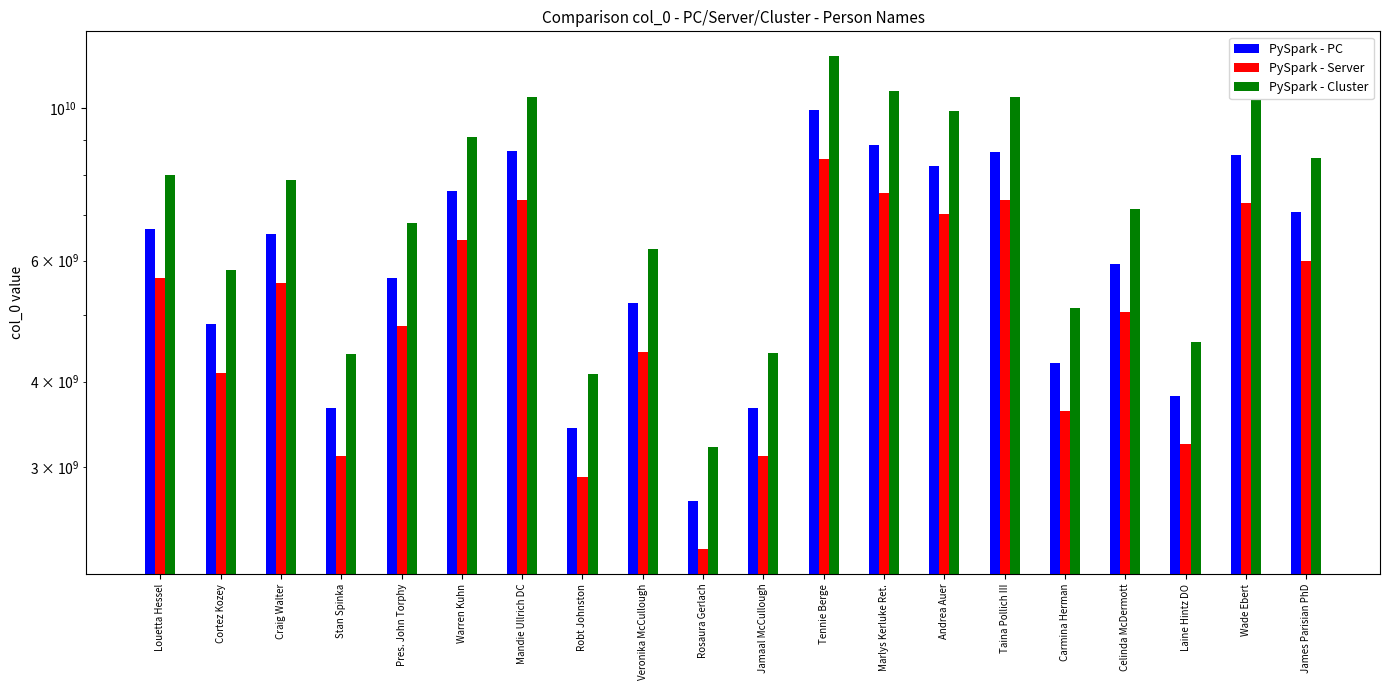

What is the maximum value for PySpark - Cluster?

11920886415.6